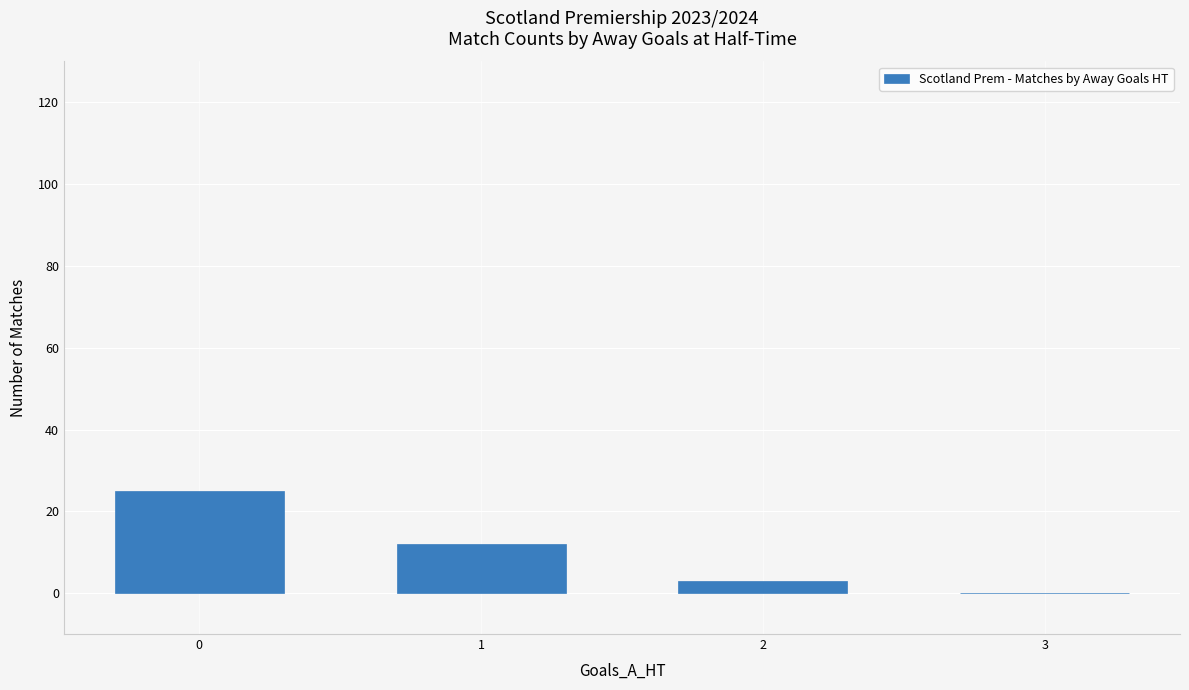

True or false: the data shows 3 at 2.

True